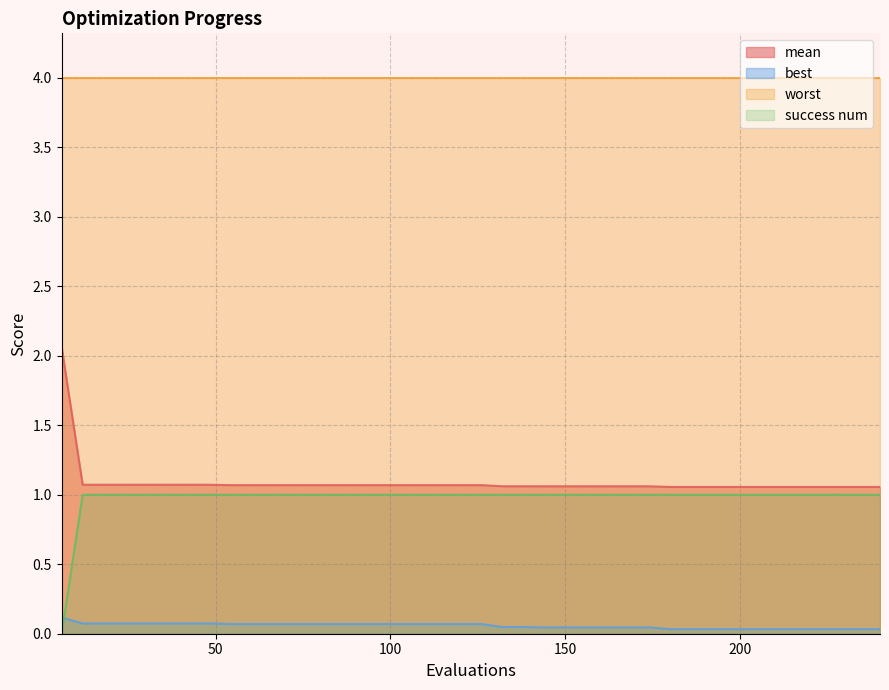

What is the average value of the success num series?

1.0